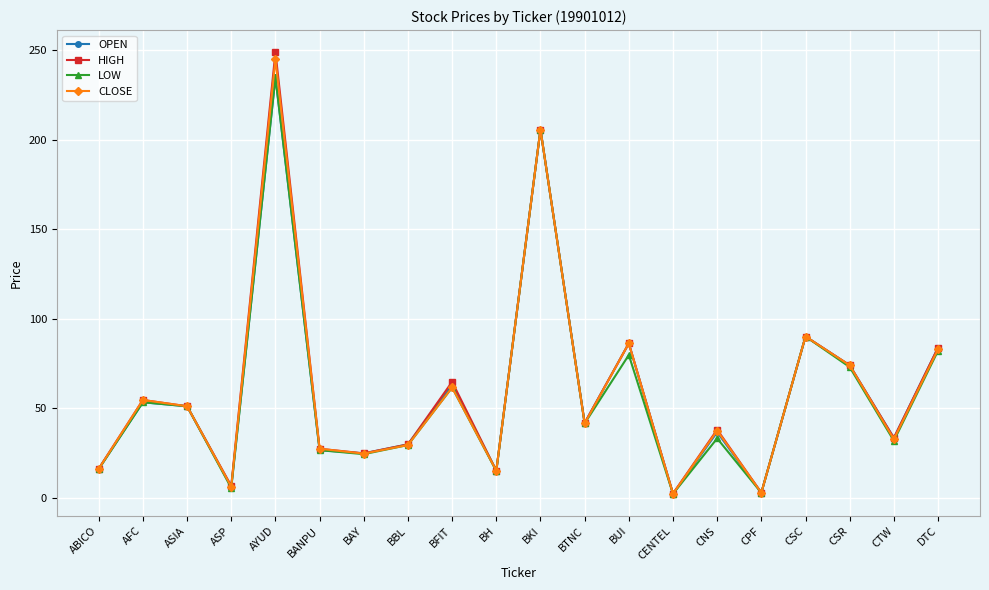

Where is the first local minimum for OPEN?

ASP